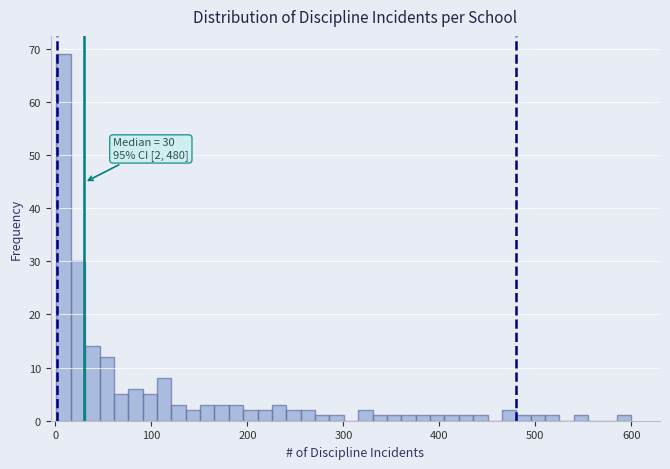

Read against the x-axis, roughly where is the centre of the tallest bar?

10